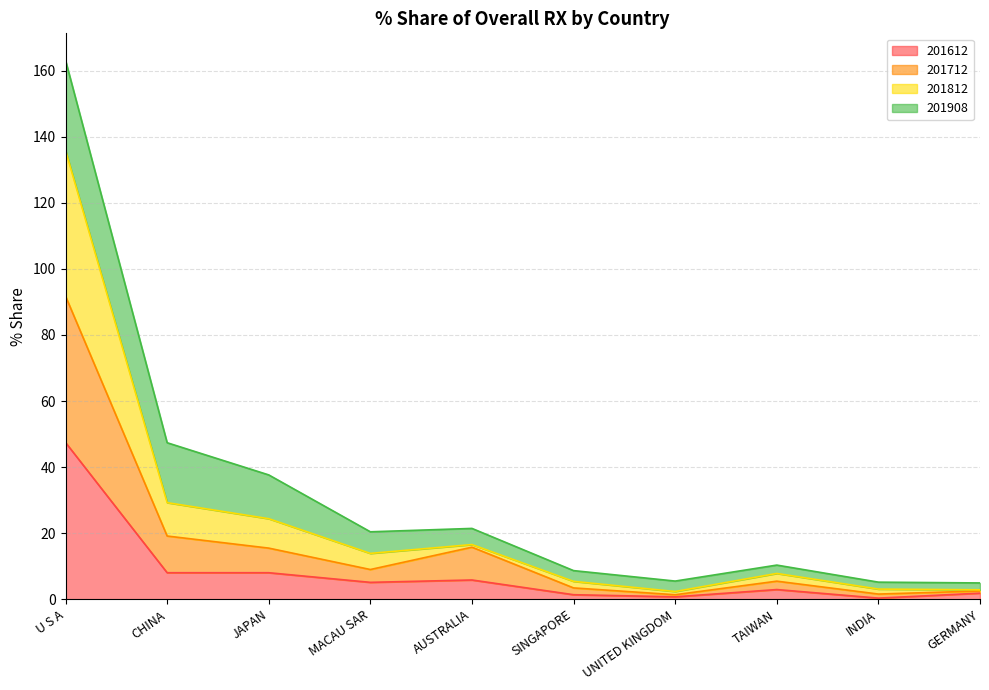

At which category is the sum across all series the highest?

U S A